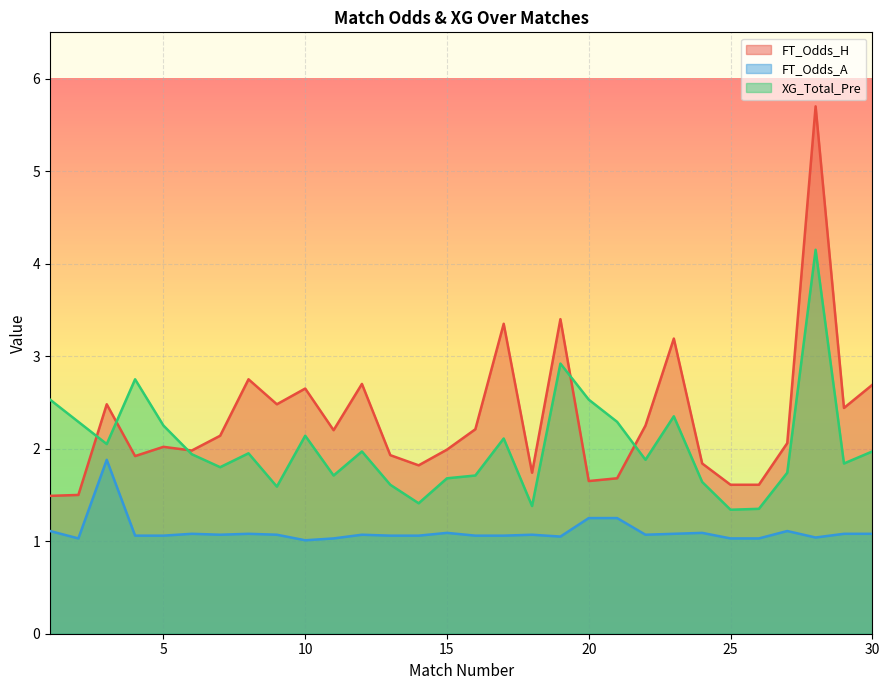

In XG_Total_Pre, how many points are higher than both neighbors (excluding endpoints)?

8